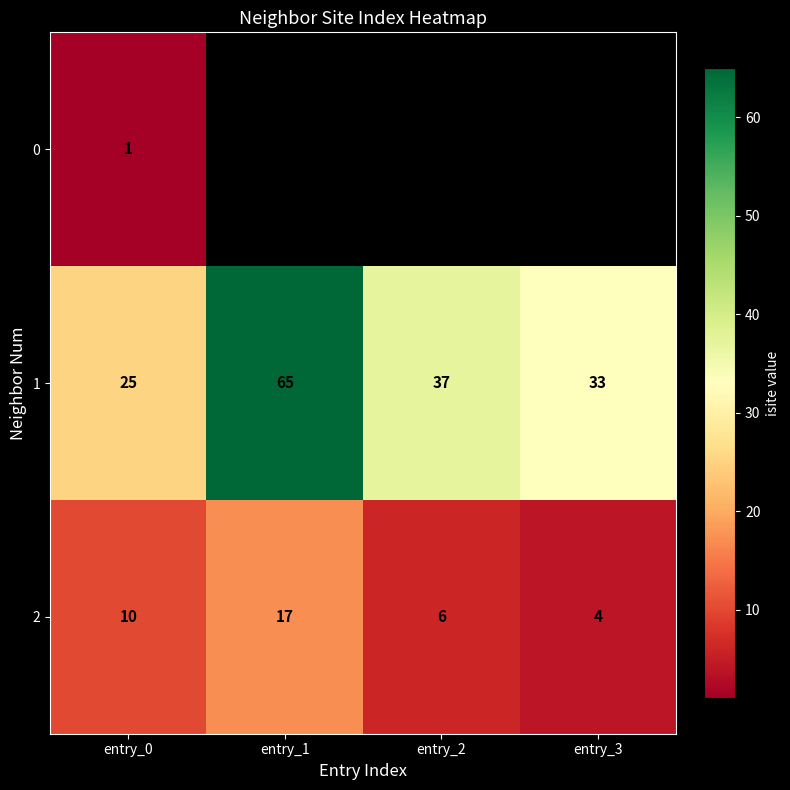

What is the average value of the 2 series?

9